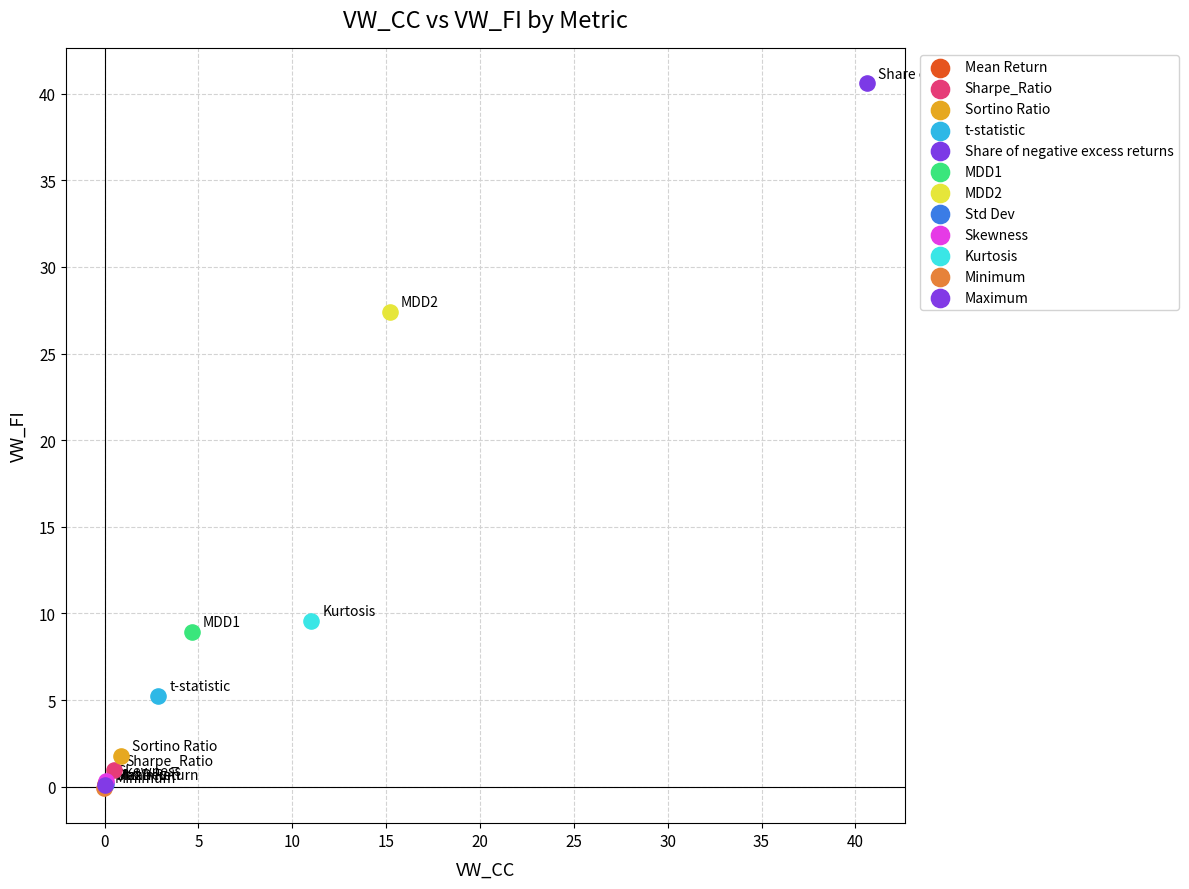

What are all the series names shown in the legend?

Mean Return, Sharpe_Ratio, Sortino Ratio, t-statistic, Share of negative excess returns, MDD1, MDD2, Std Dev, Skewness, Kurtosis, Minimum, Maximum